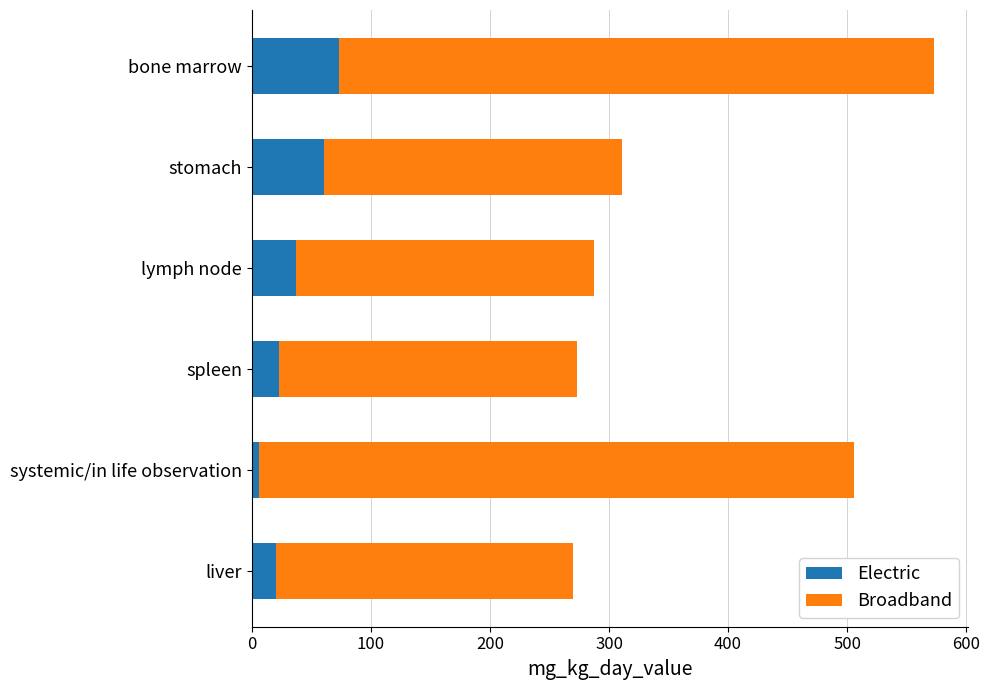

What is the sum of all Electric values?

220